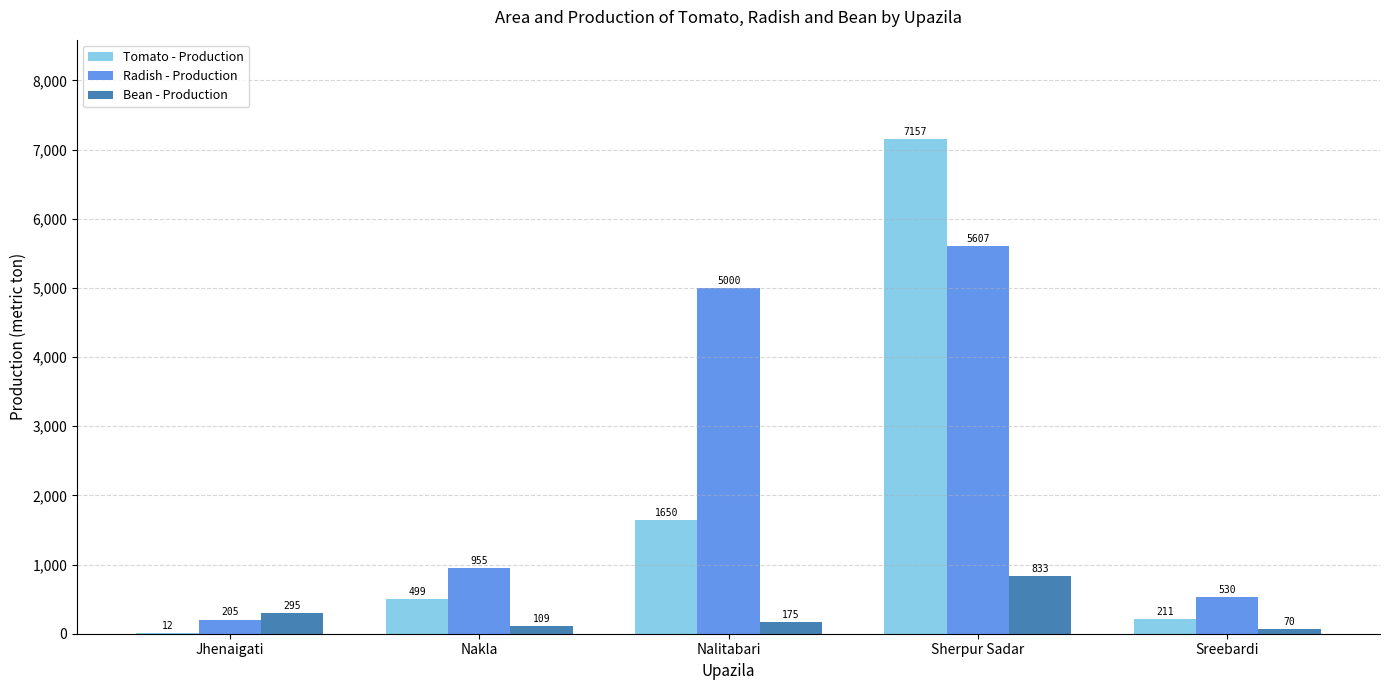

Reading right to left, transcribe all the data shown in this chart.

Tomato - Production: 211	7157	1650	499	12
Radish - Production: 530	5607	5000	955	205
Bean - Production: 70	833	175	109	295